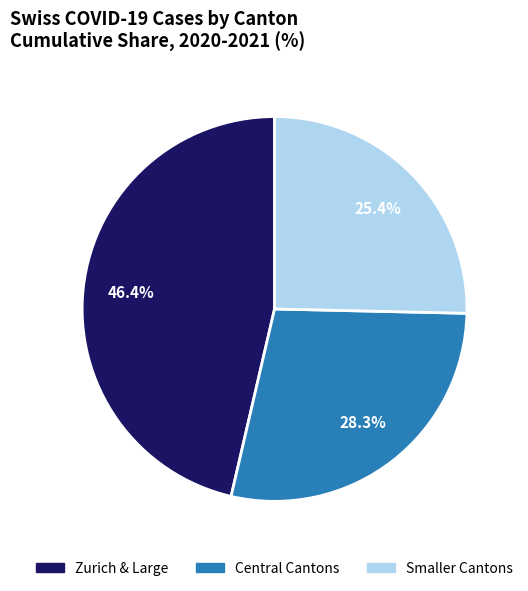

To the nearest percent, what is the difference between the largest and smallest slice percentages?

21%